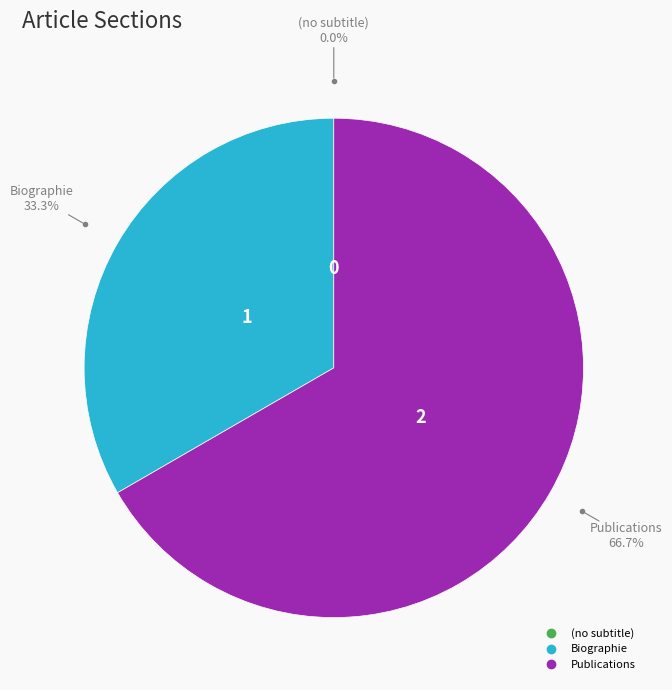

What is the largest slice in the pie chart?

Publications